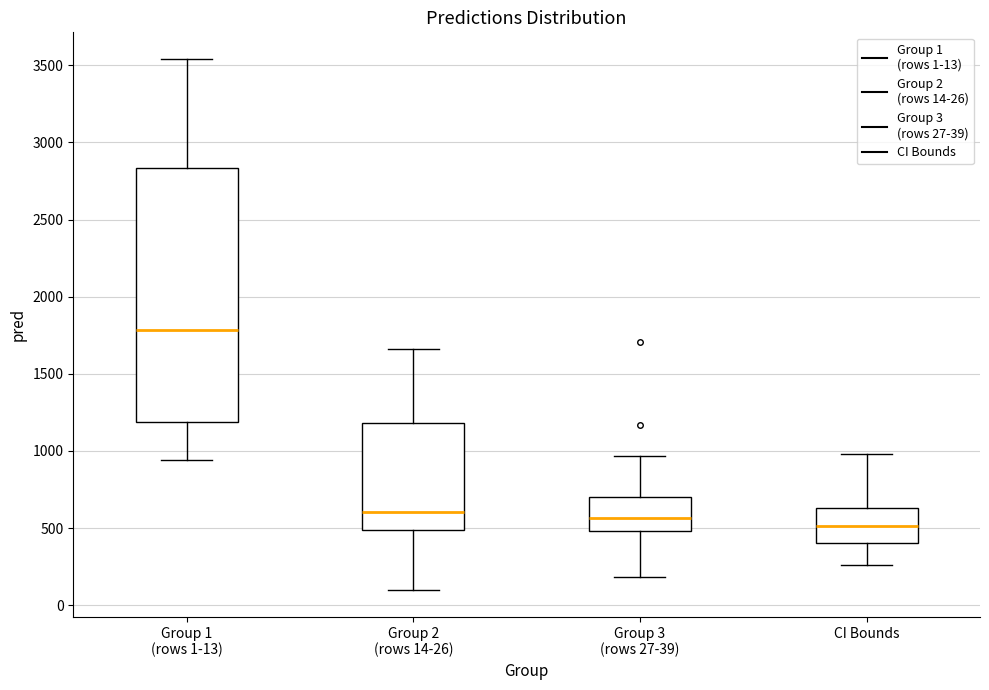

Which box is the tallest, from its lower edge to its upper edge?

Group 1 (rows 1-13)